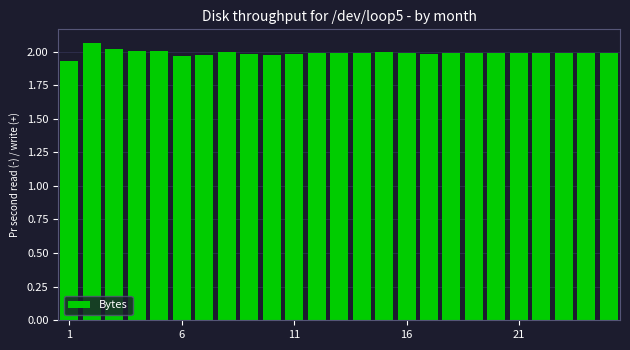

Does the chart contain any negative values?

No